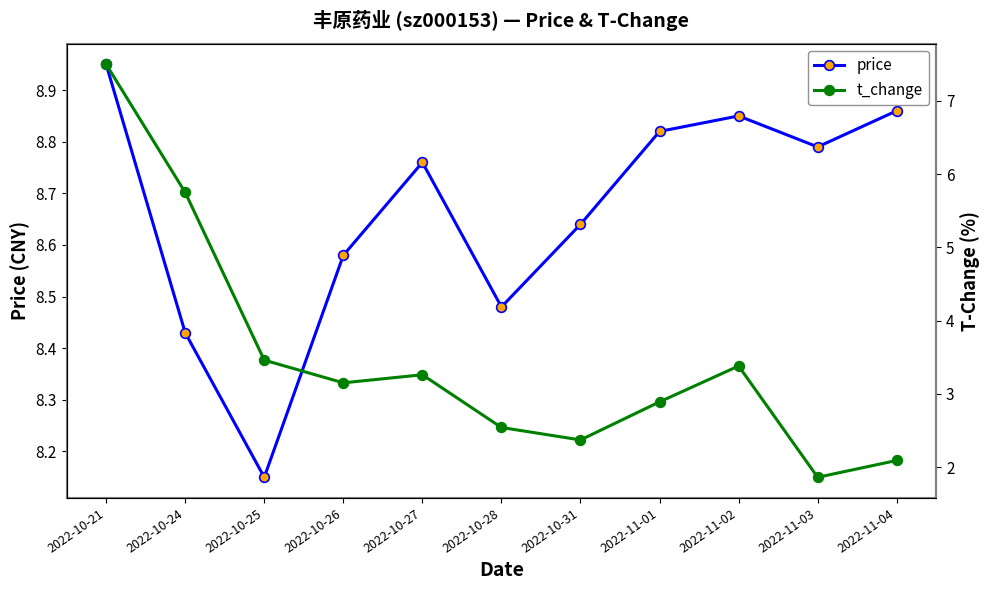

What is the total value across all series at 2022-10-28?

11.0